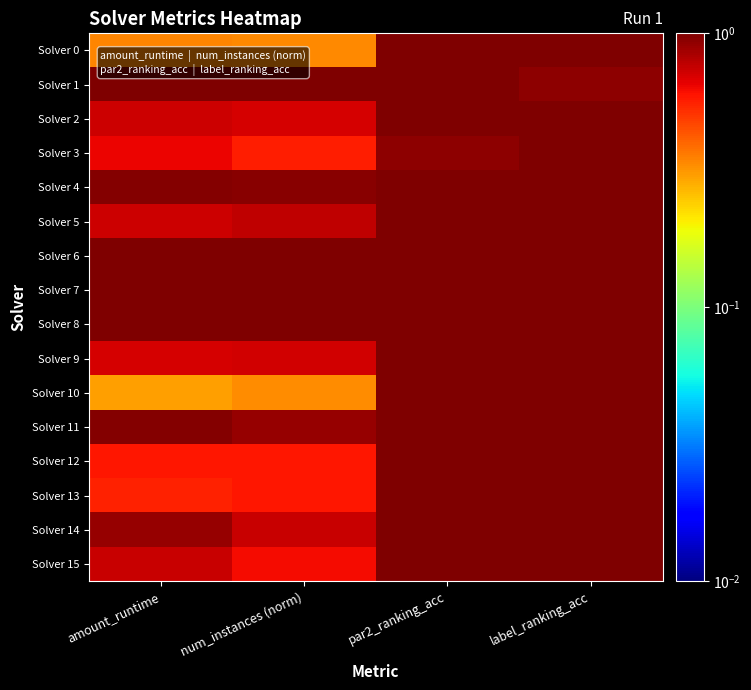

Which has a higher value, amount_runtime or num_instances (norm)?

amount_runtime